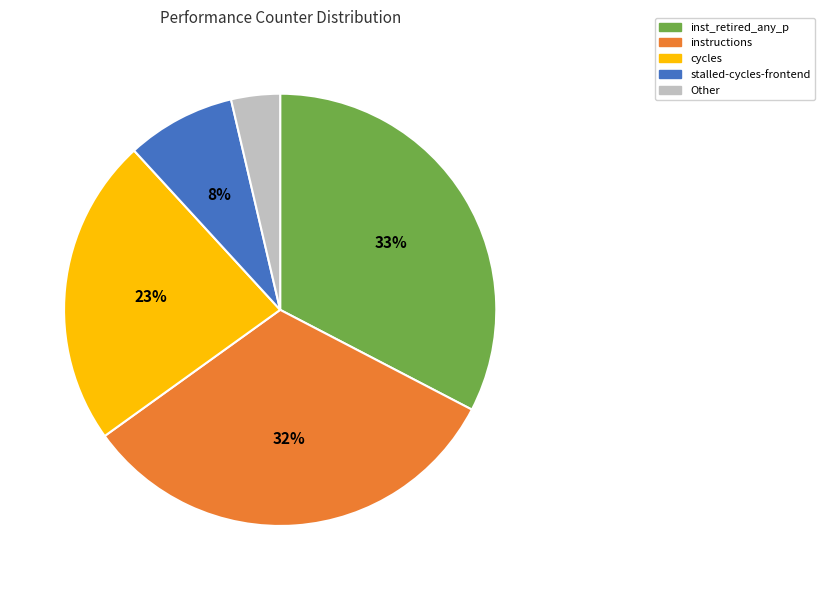

To the nearest percent, what is the average slice percentage?

20%